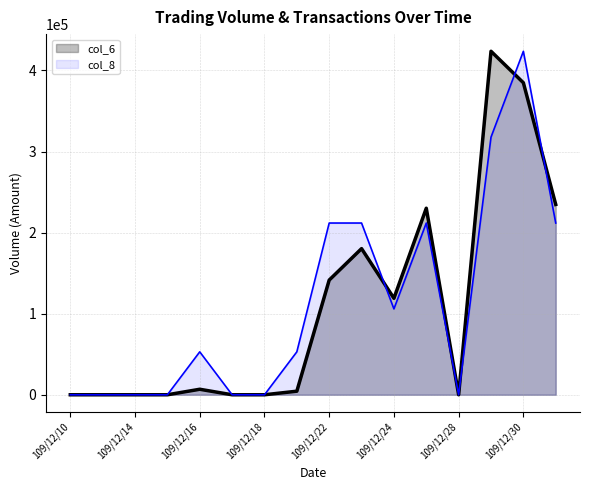

Reading right to left, list all the values displayed in this chart.

col_6: 109/12/31=234700	109/12/30=384800	109/12/29=423600	109/12/28=0	109/12/25=230060	109/12/24=119000	109/12/23=180240	109/12/22=141450	109/12/21=4410	109/12/18=0	109/12/17=0	109/12/16=6800	109/12/15=0	109/12/14=0	109/12/11=0	109/12/10=0
col_8: 109/12/31=211800	109/12/30=423600	109/12/29=317700	109/12/28=0	109/12/25=211800	109/12/24=105900	109/12/23=211800	109/12/22=211800	109/12/21=52950	109/12/18=0	109/12/17=0	109/12/16=52950	109/12/15=0	109/12/14=0	109/12/11=0	109/12/10=0